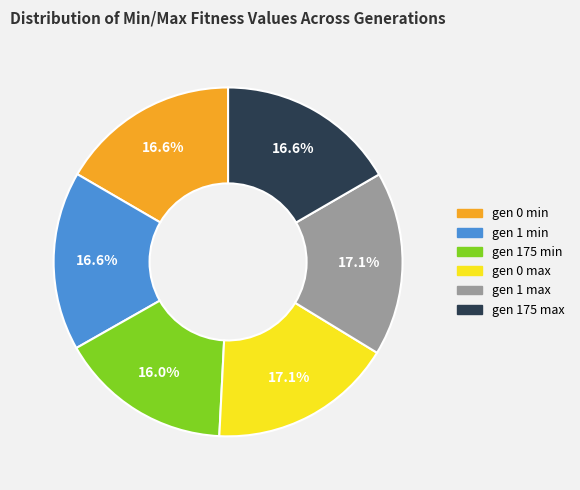

Combined, do gen 0 max and gen 1 max account for over 50%?

No